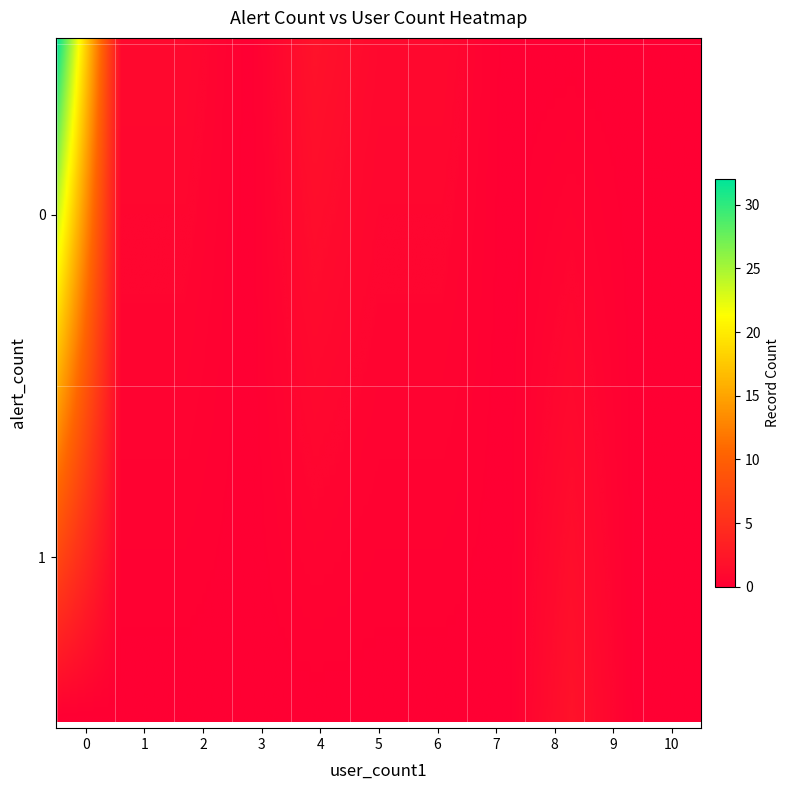

How many distinct data groups are displayed?

2